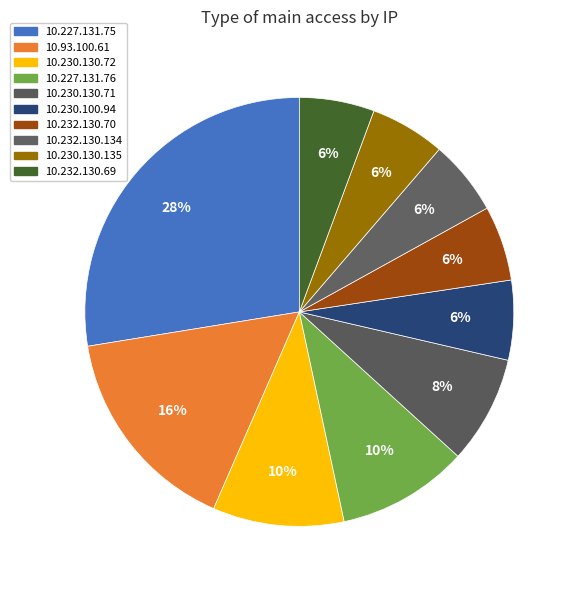

Count the number of slices in the pie.

10